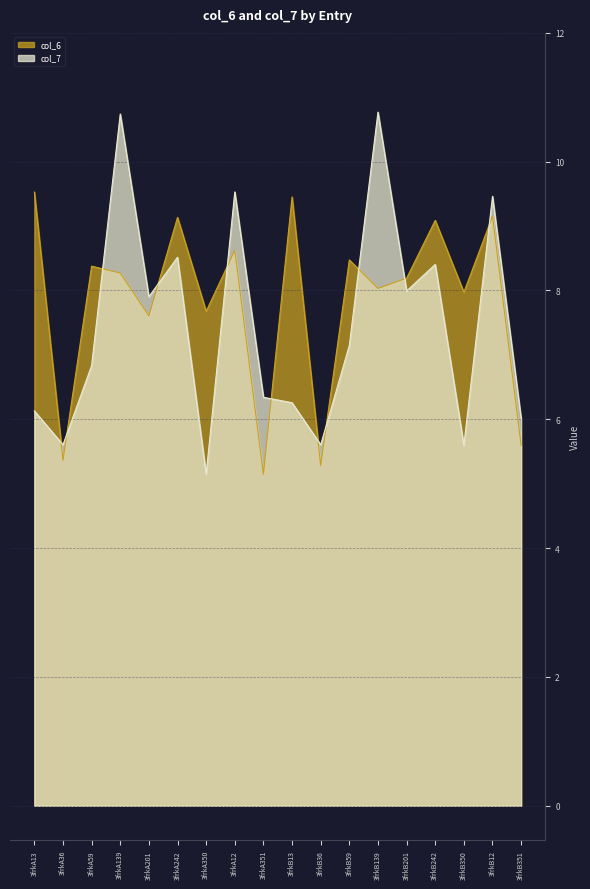

Which series changed the most between 3frkA351 and 3frkB59?

col_6